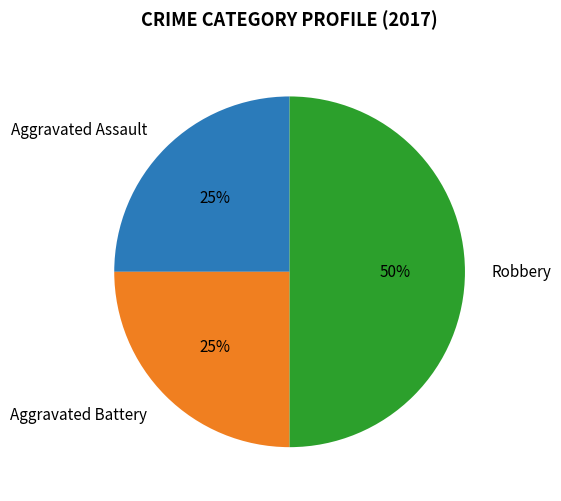

Does Aggravated Assault account for over 50% of the chart?

No